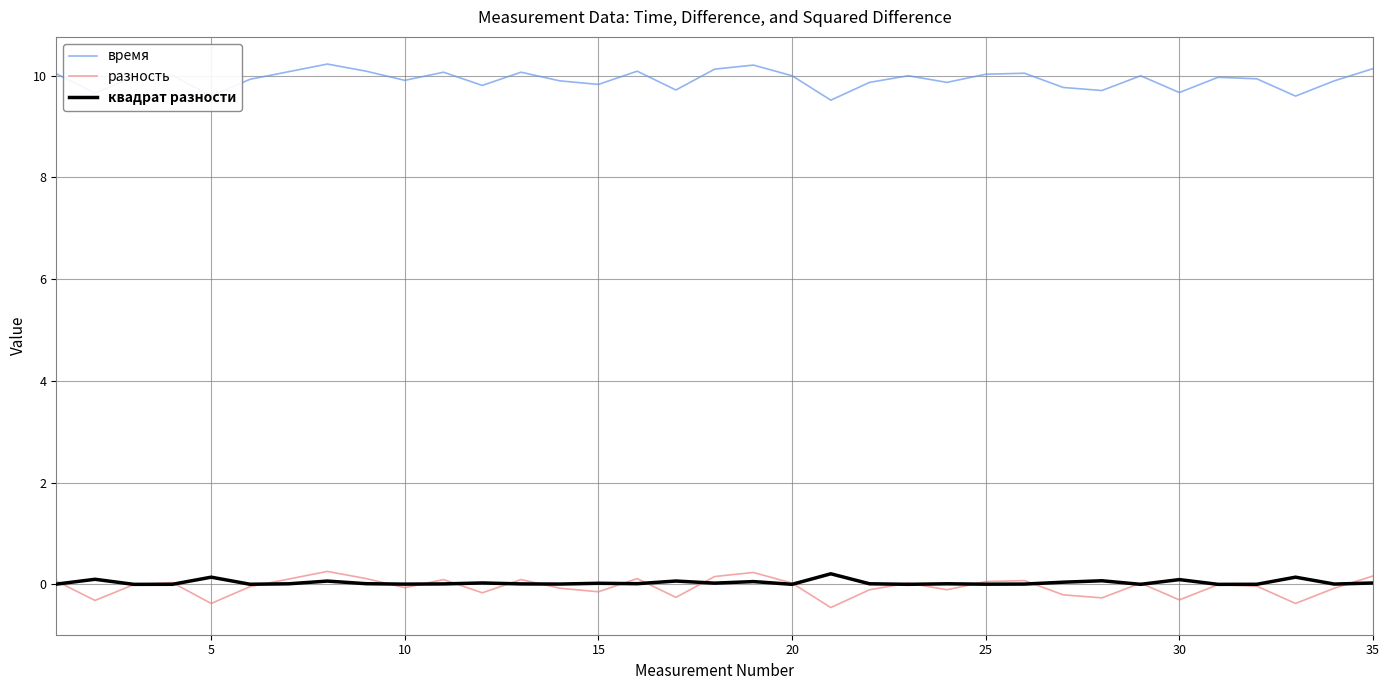

What is the smallest value displayed?

-0.5